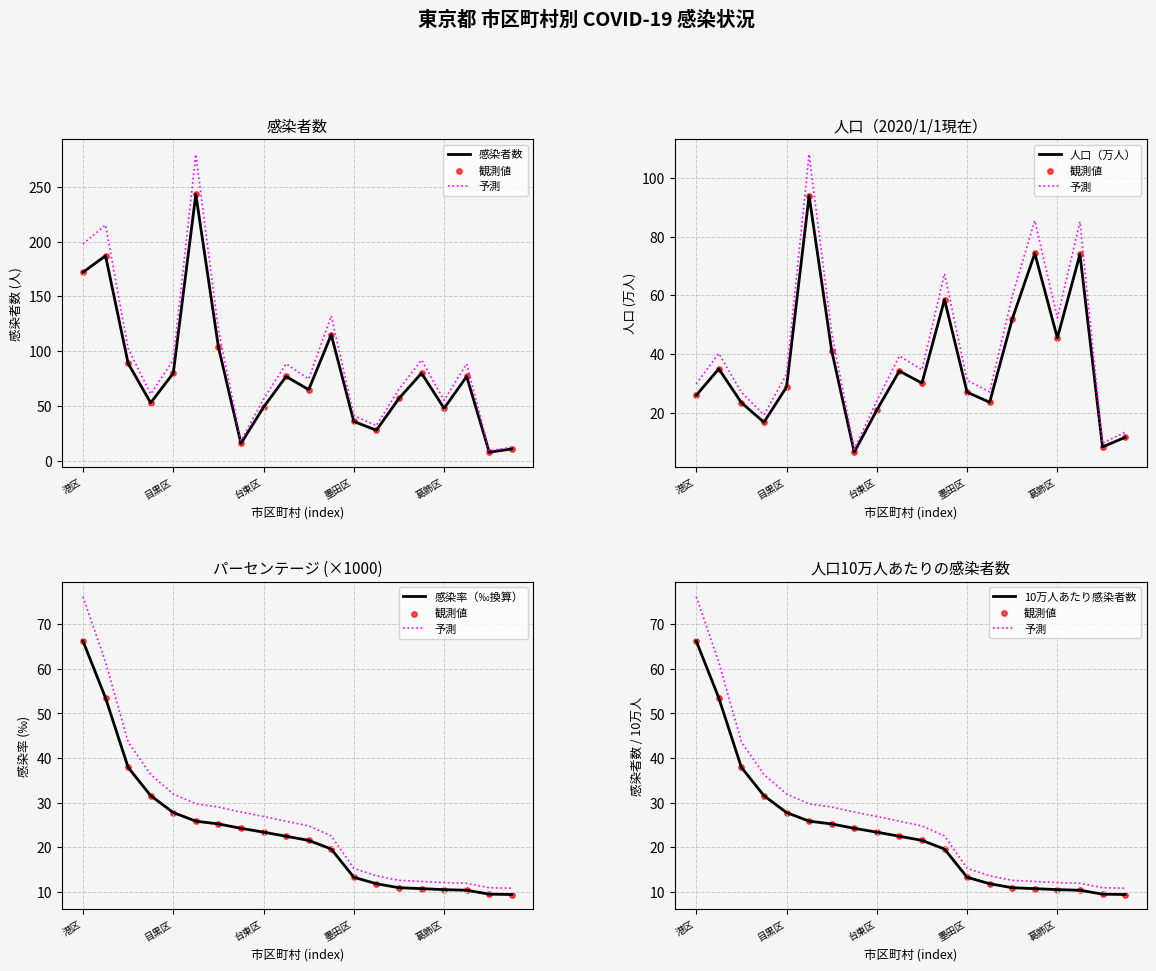

At how many categories does at least one series exceed 59?

11